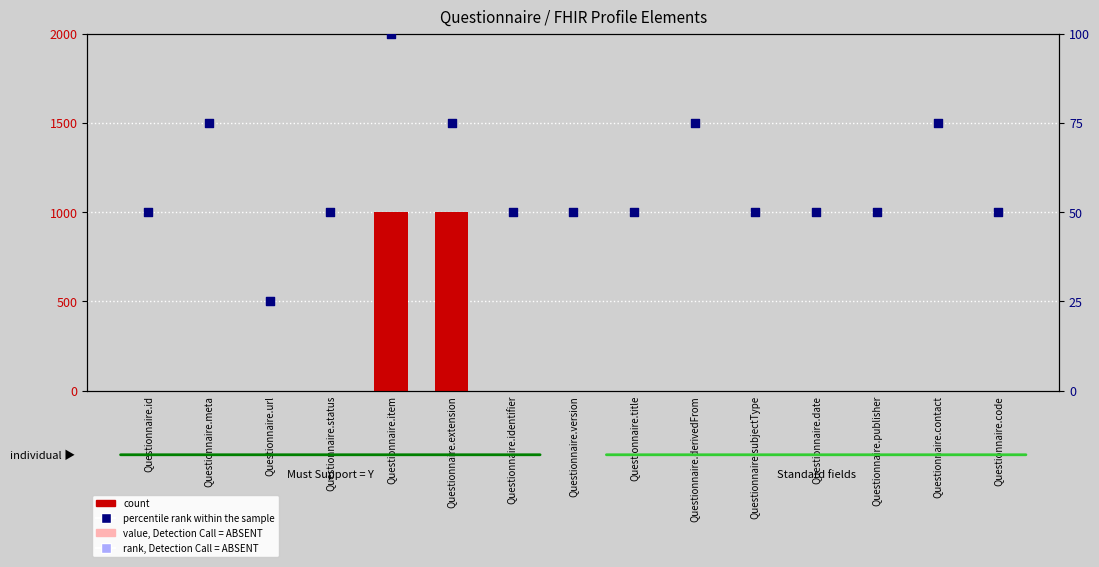

Which series has the largest total across all categories?

count